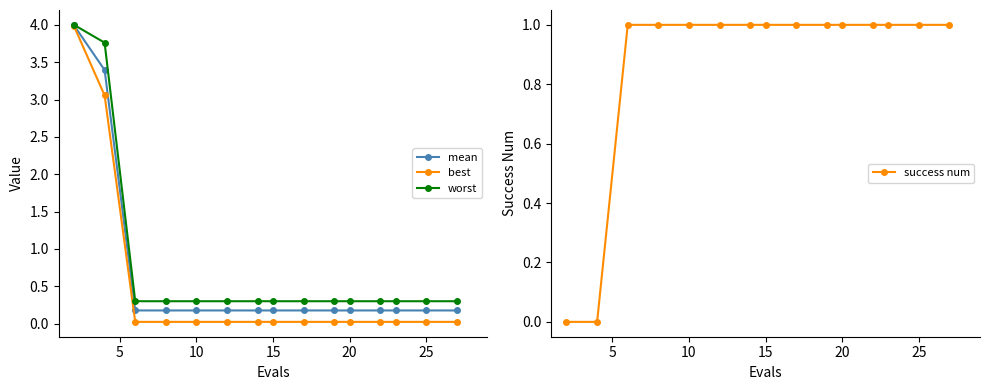

Is this an area chart (filled region under the line)?

No